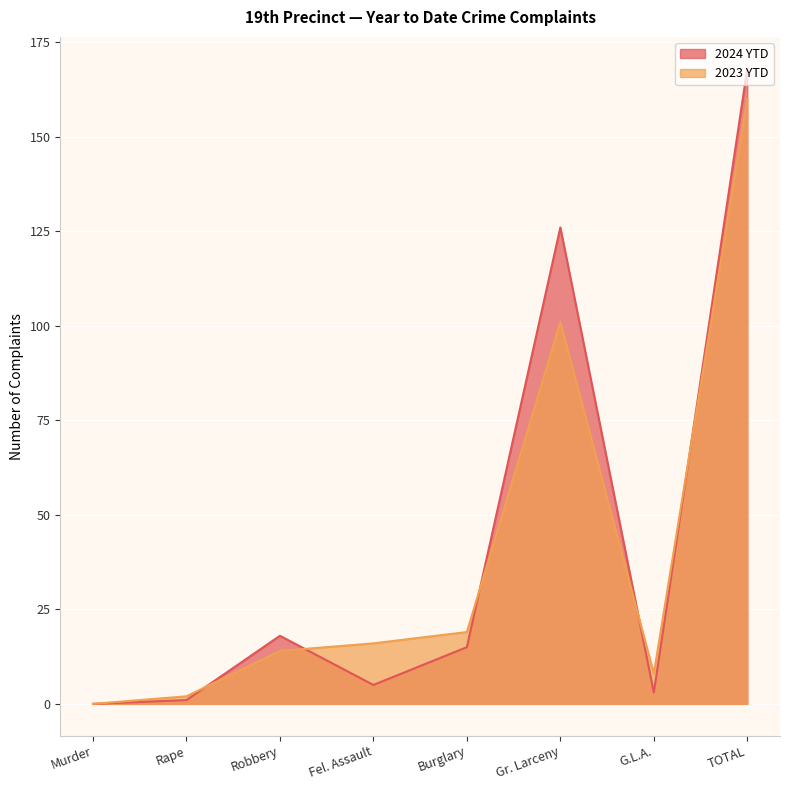

What is the label of the 5th point from the right?

Fel. Assault